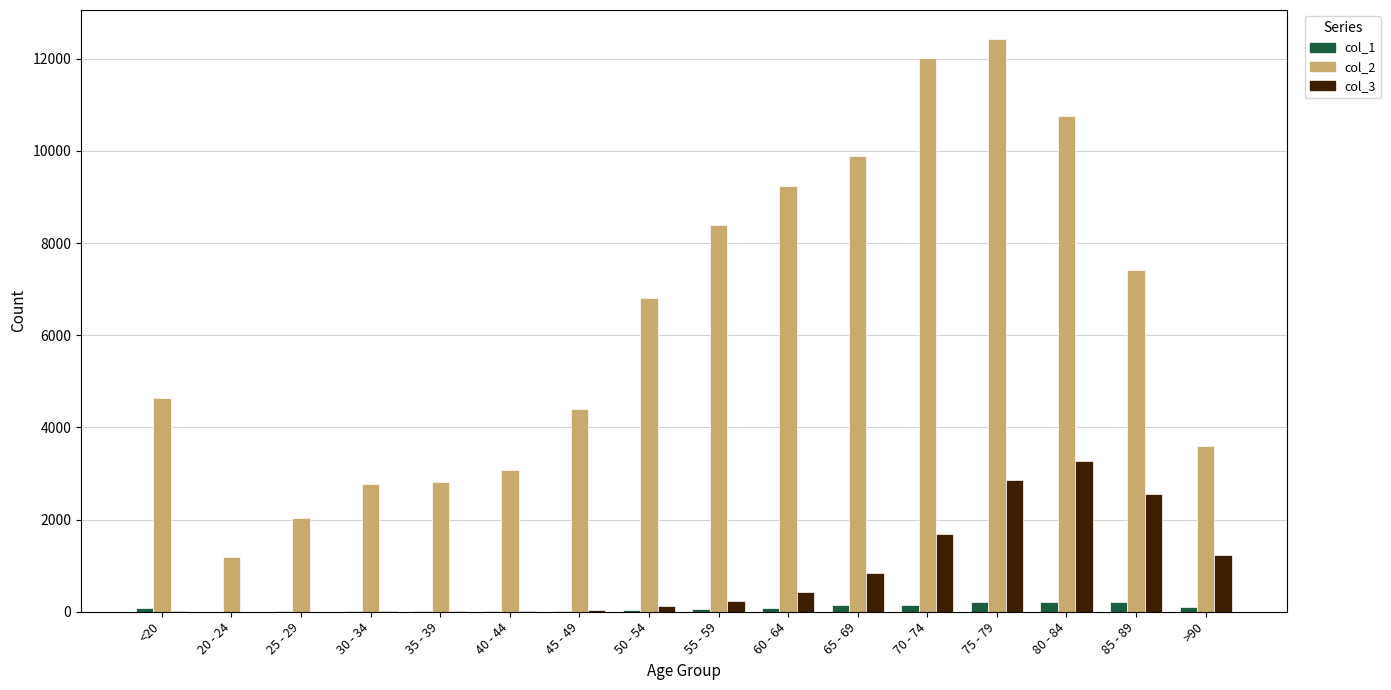

The value of col_2 at 25 - 29 is 751. True or false?

False